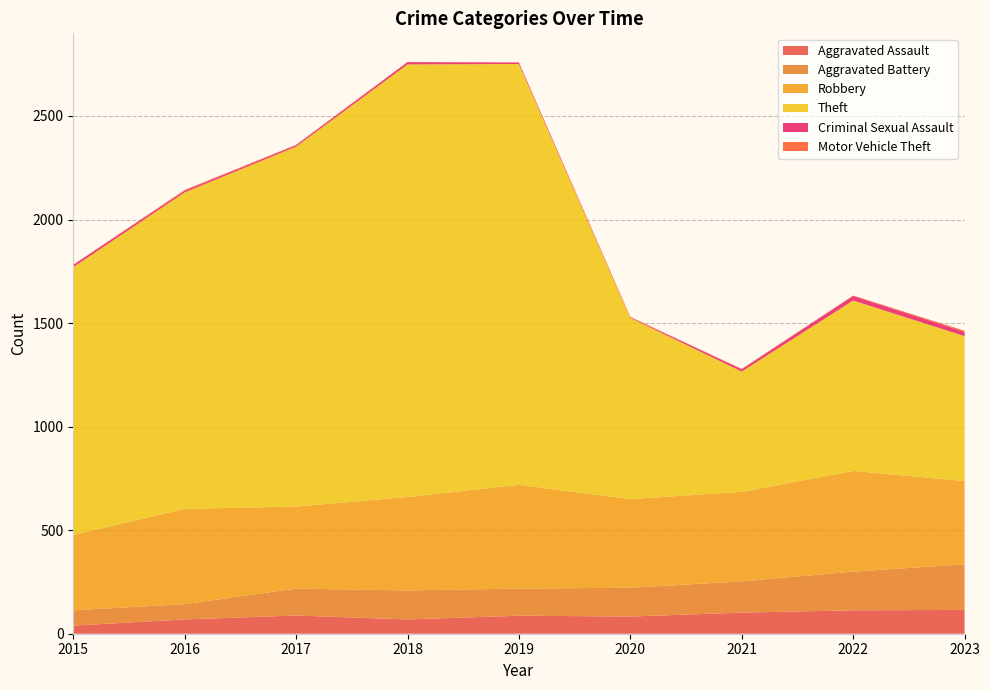

Reading left to right, extract all data points from this chart.

Aggravated Assault: 39	69	88	69	87	83	102	113	115
Aggravated Battery: 74	74	130	140	131	139	151	187	220
Robbery: 364	460	396	451	501	428	432	486	402
Theft: 1293	1528	1738	2089	2032	875	581	823	700
Criminal Sexual Assault: 11	8	7	11	7	3	11	22	20
Motor Vehicle Theft: 1	4	2	1	1	2	2	2	6